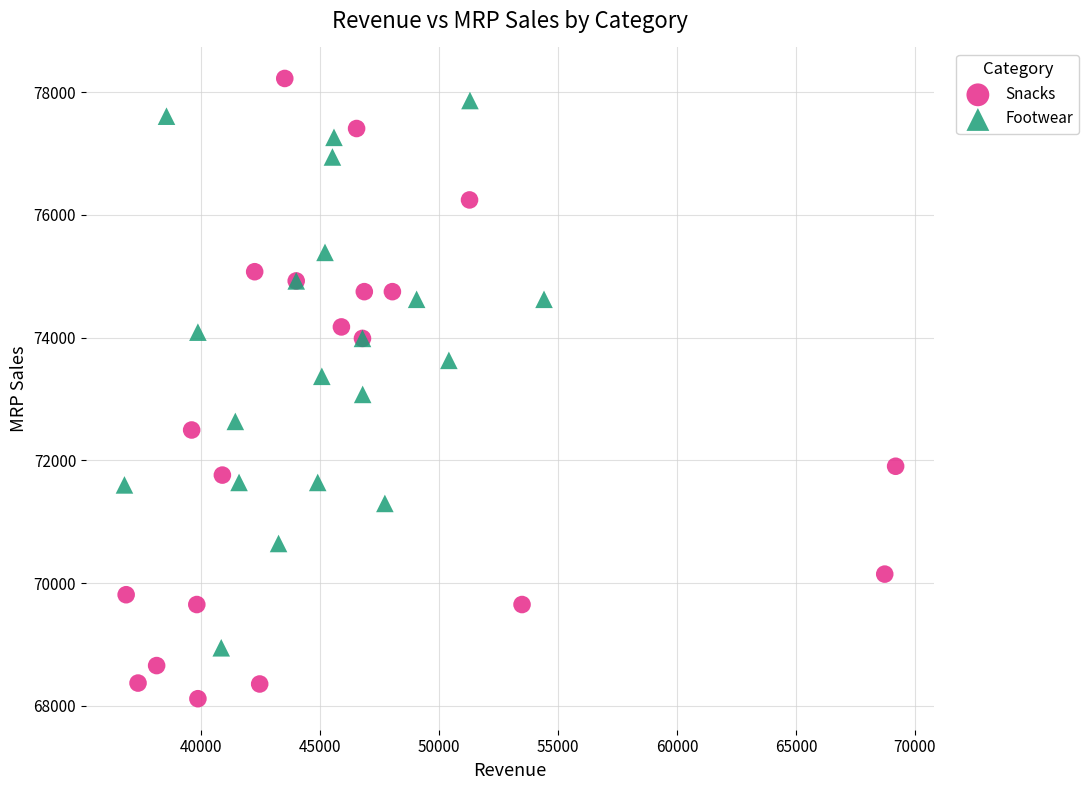

Which series contains the lowest Y value?

Snacks